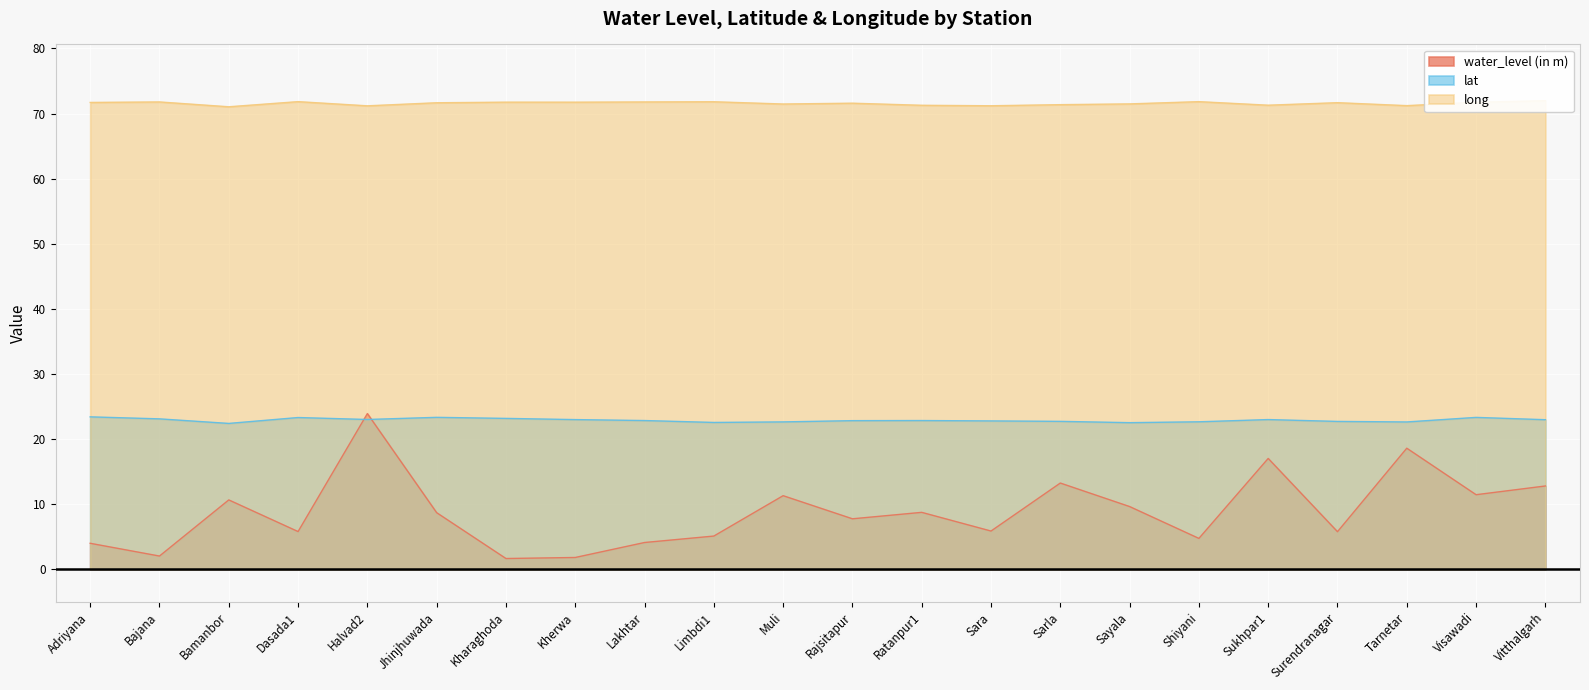

True or false: long and water_level (in m) cross at least once.

False